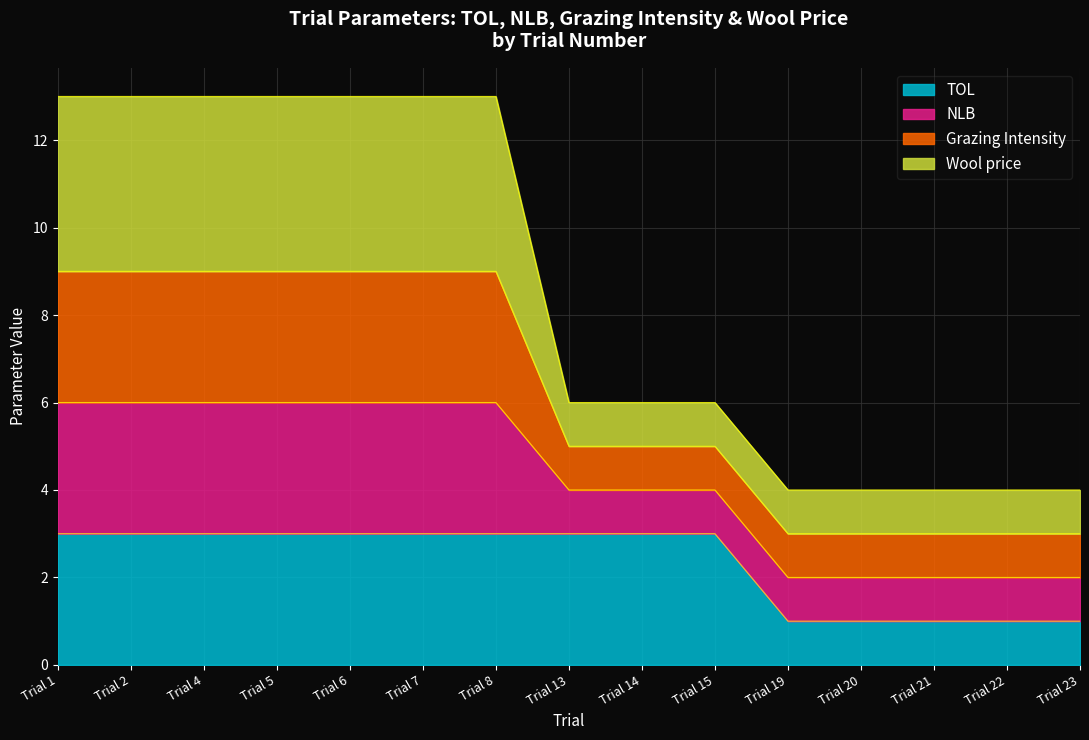

True or false: NLB has a value of 18 at Trial 7.

False